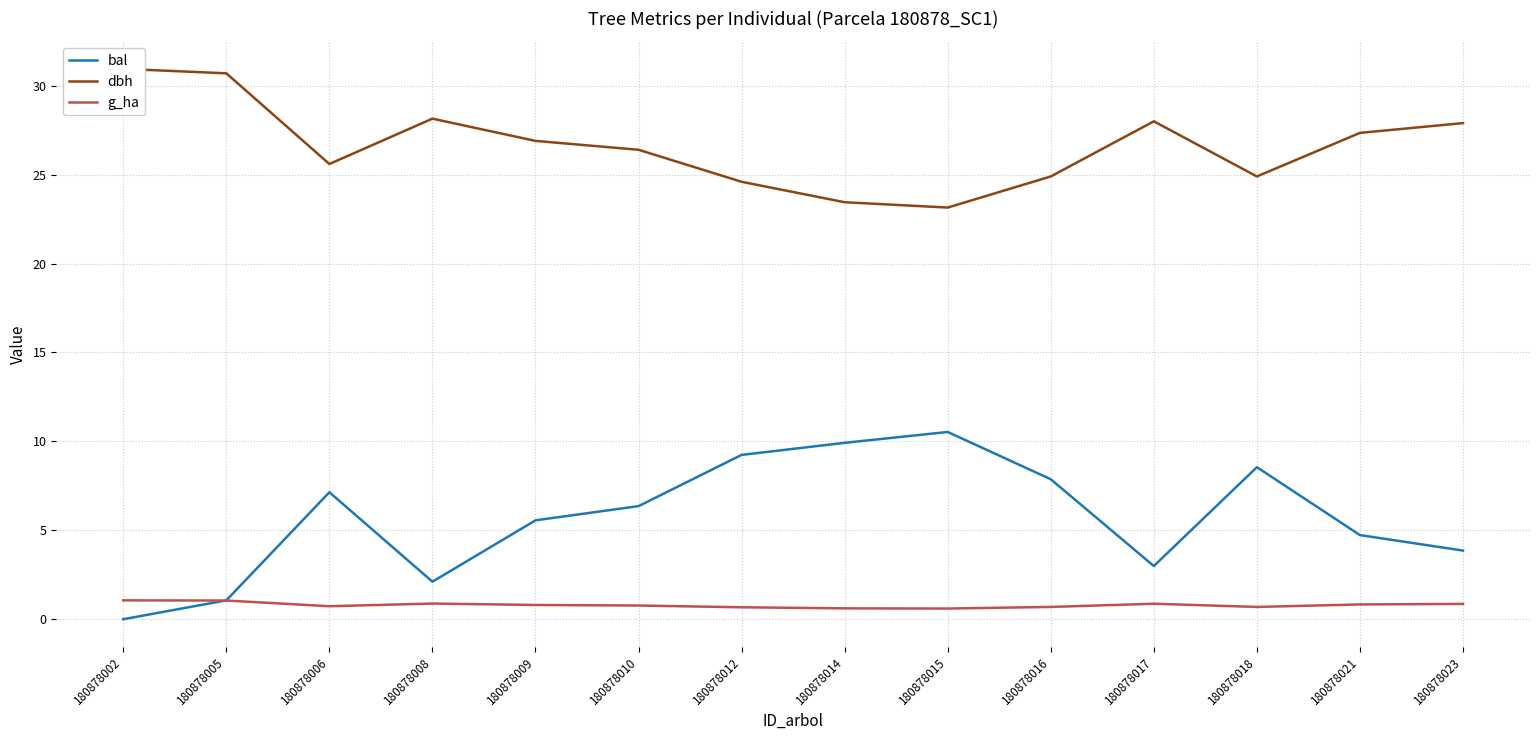

True or false: bal and dbh cross at least once.

False